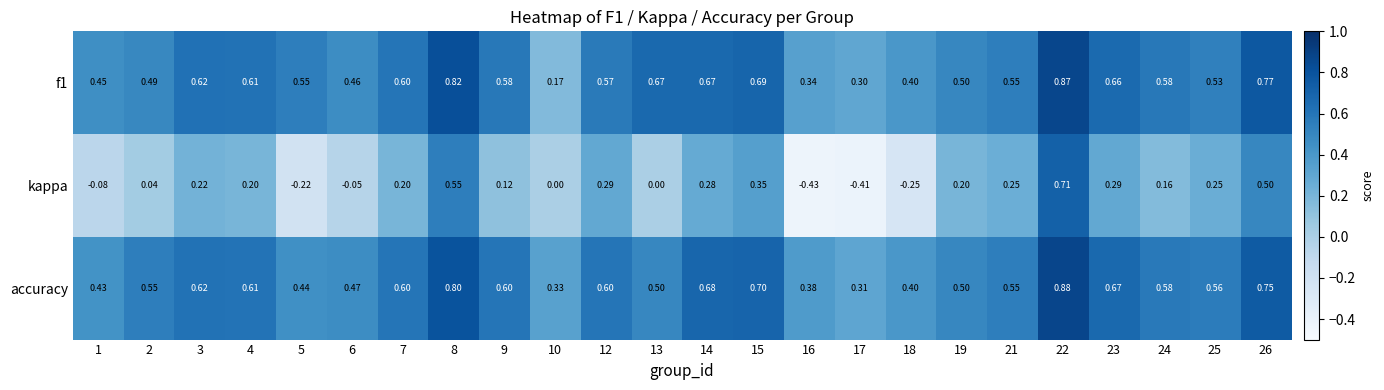

Which series has the largest total across all categories?

accuracy